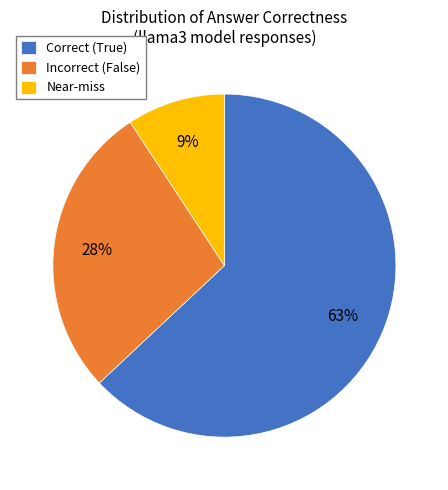

Count the number of slices in the pie.

3